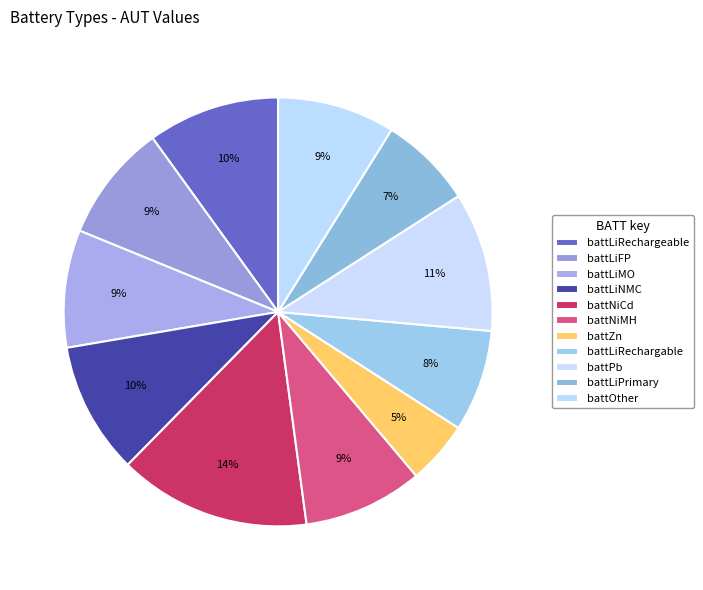

What is the change in value from battNiCd to battLiPrimary?

-6.5